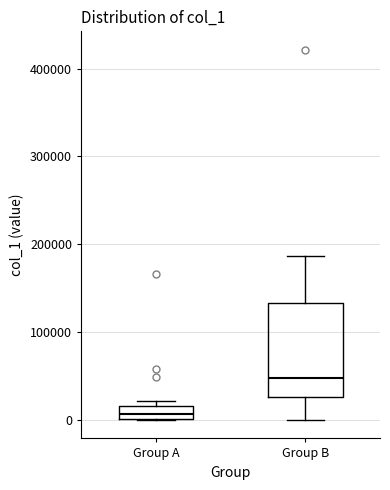

Which box's median line is the highest?

Group B